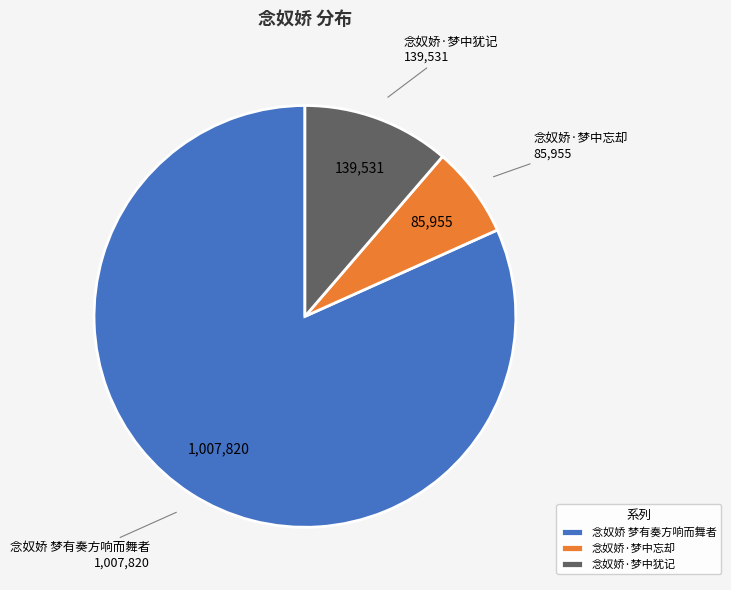

Does 念奴娇·梦中犹记 represent more than half of the total?

No